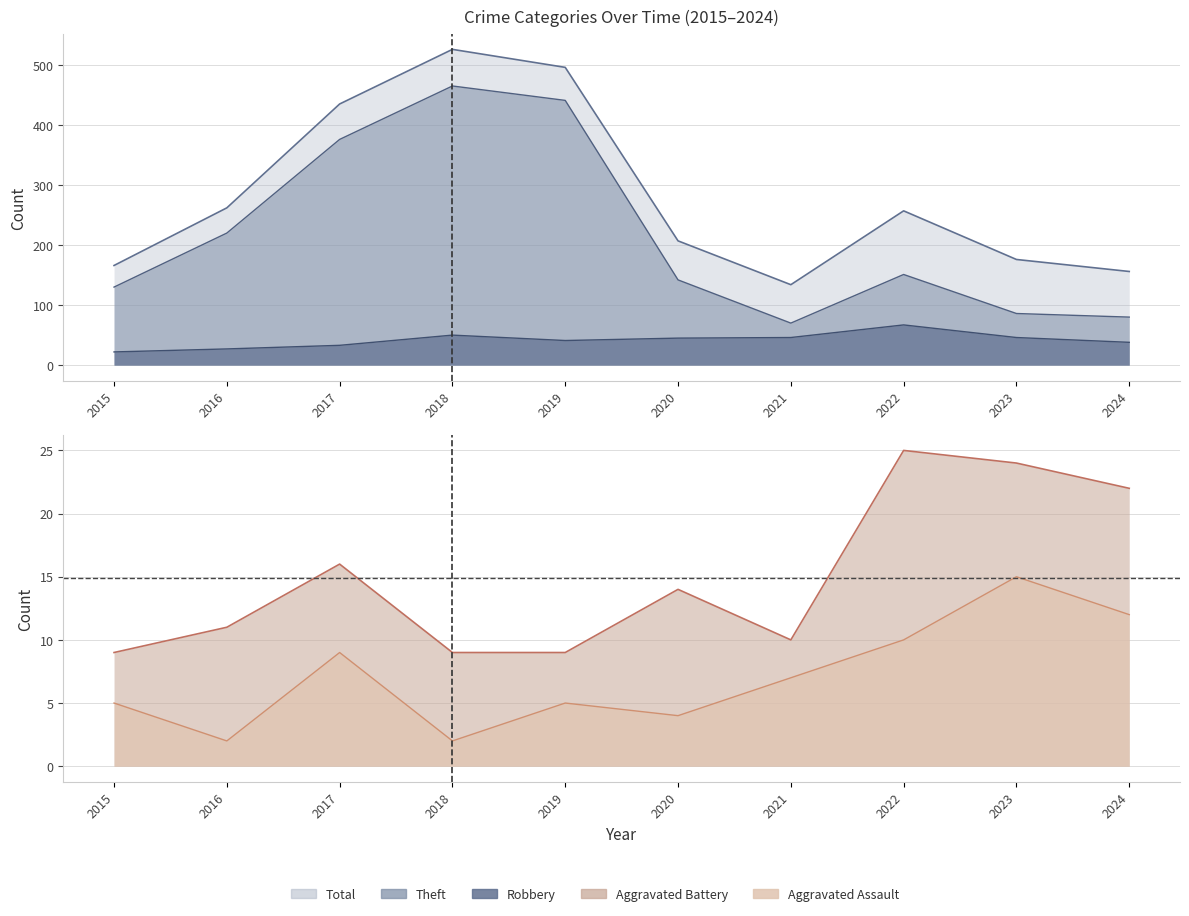

At which label does Aggravated Battery reach its peak?

2022